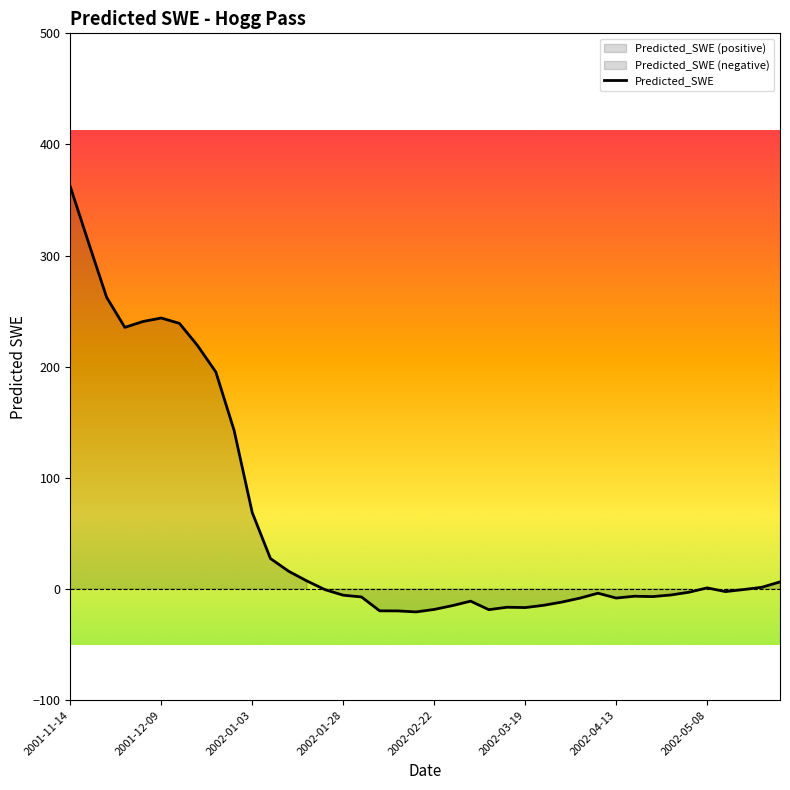

What is the minimum value shown in the chart?

-20.7